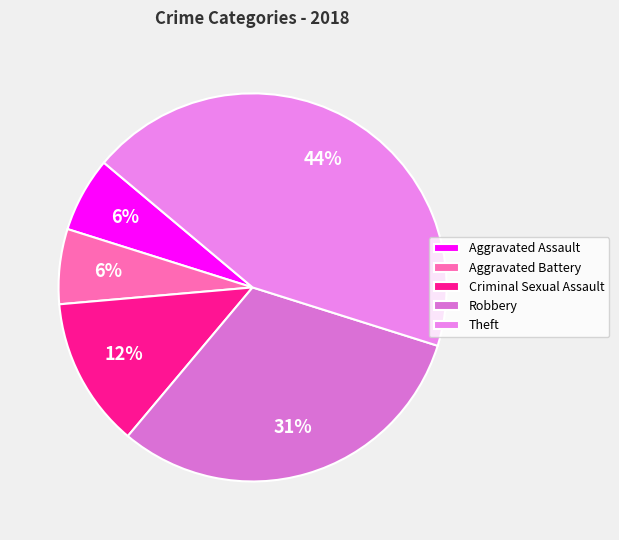

What is the ratio of the value at Aggravated Assault to the value at Robbery?

0.2